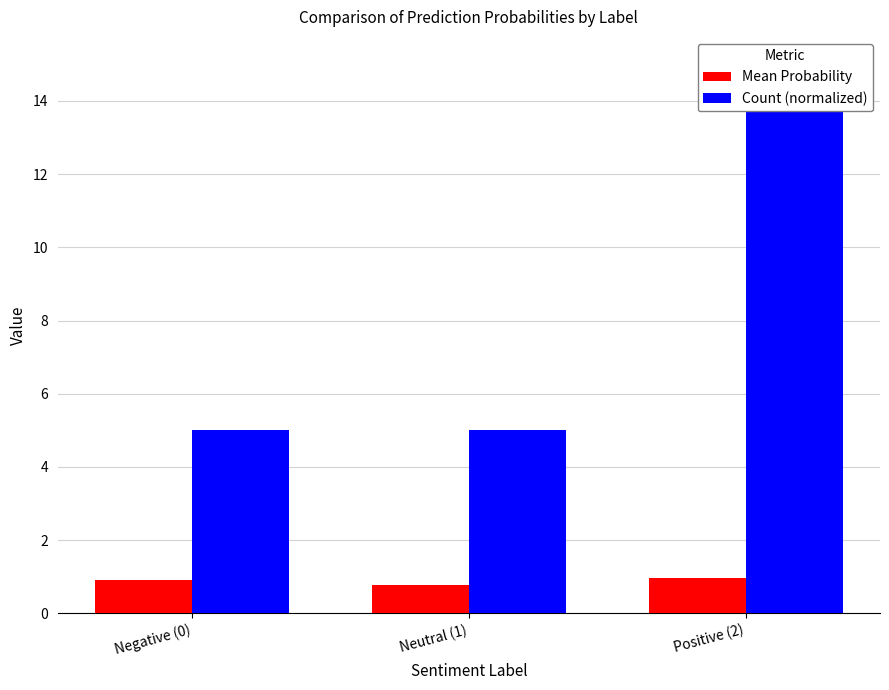

What is the lowest value of the Mean Probability series?

0.8